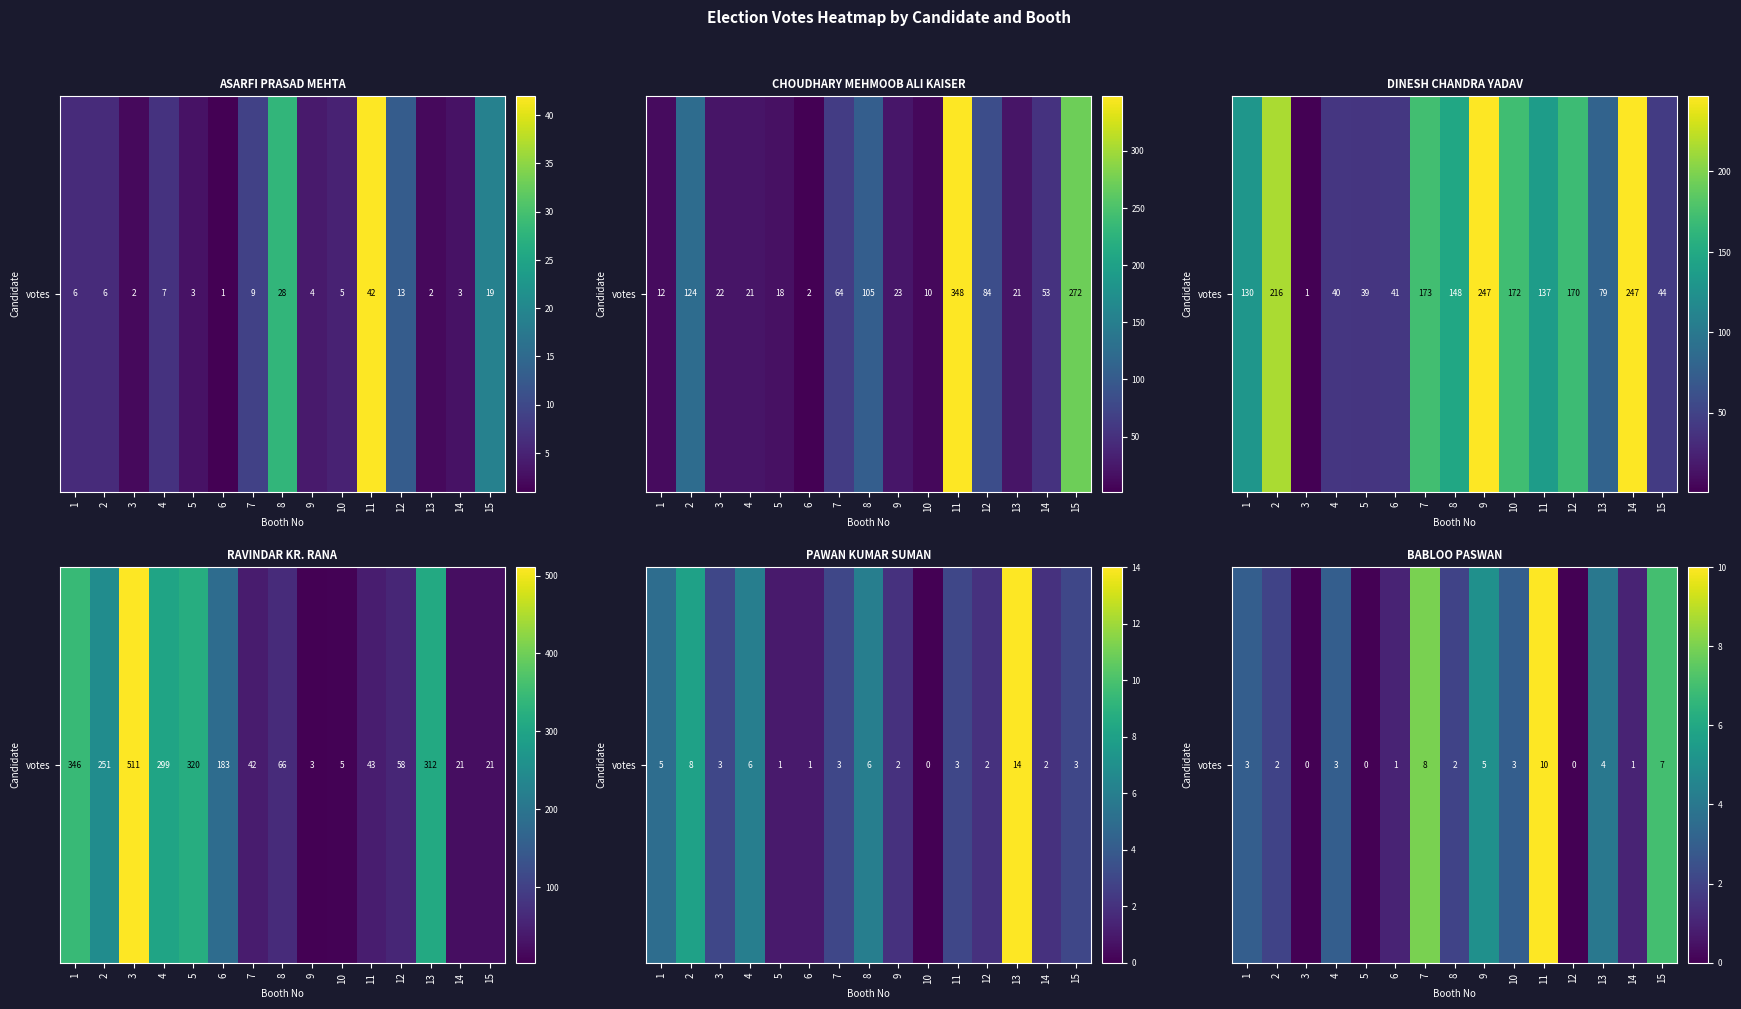

Is it true that the value at 8 is 2?

True